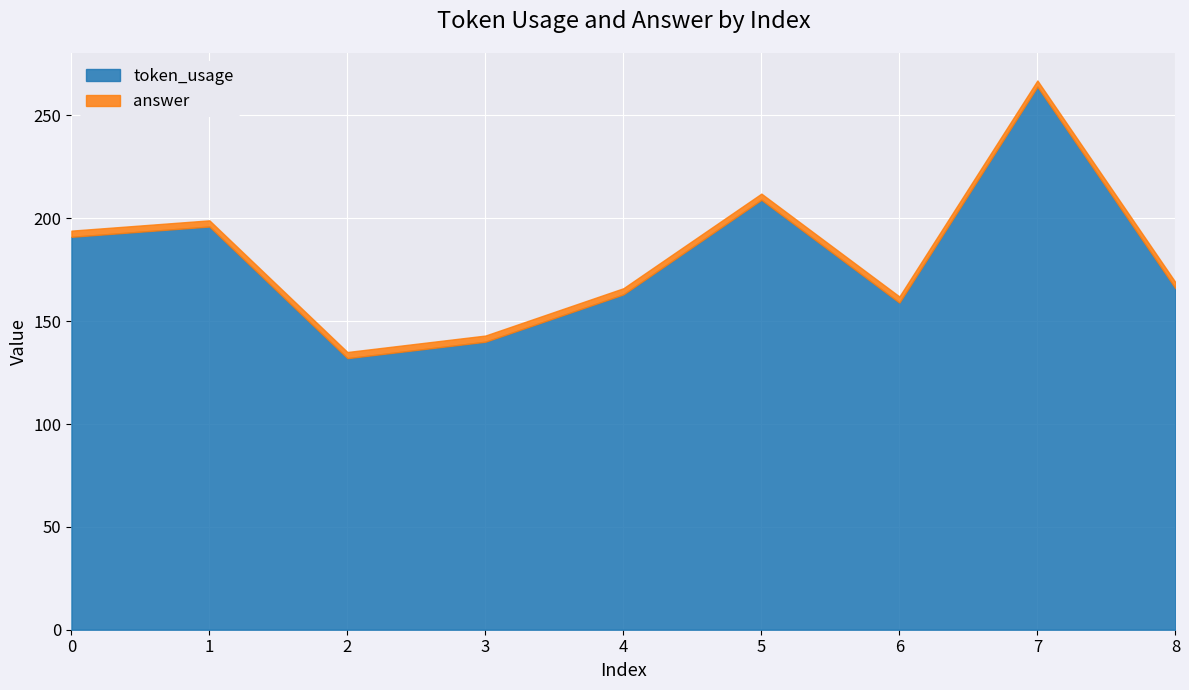

Reading left to right, transcribe all the data shown in this chart.

token_usage: 0=191	1=196	2=132	3=140	4=163	5=209	6=159	7=264	8=166
answer: 0=3	1=3	2=3	3=3	4=3	5=3	6=3	7=3	8=3